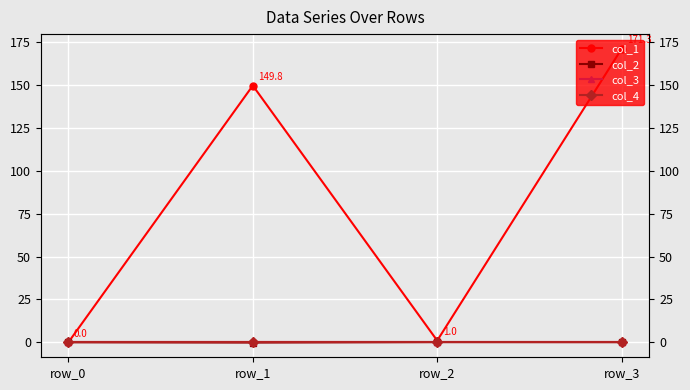

At which label is col_4 closest to 0?

row_0